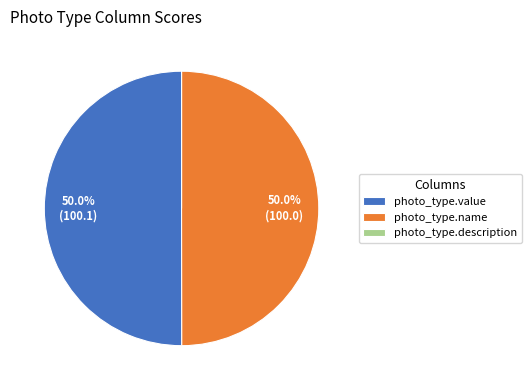

How many slices are in this pie chart?

3